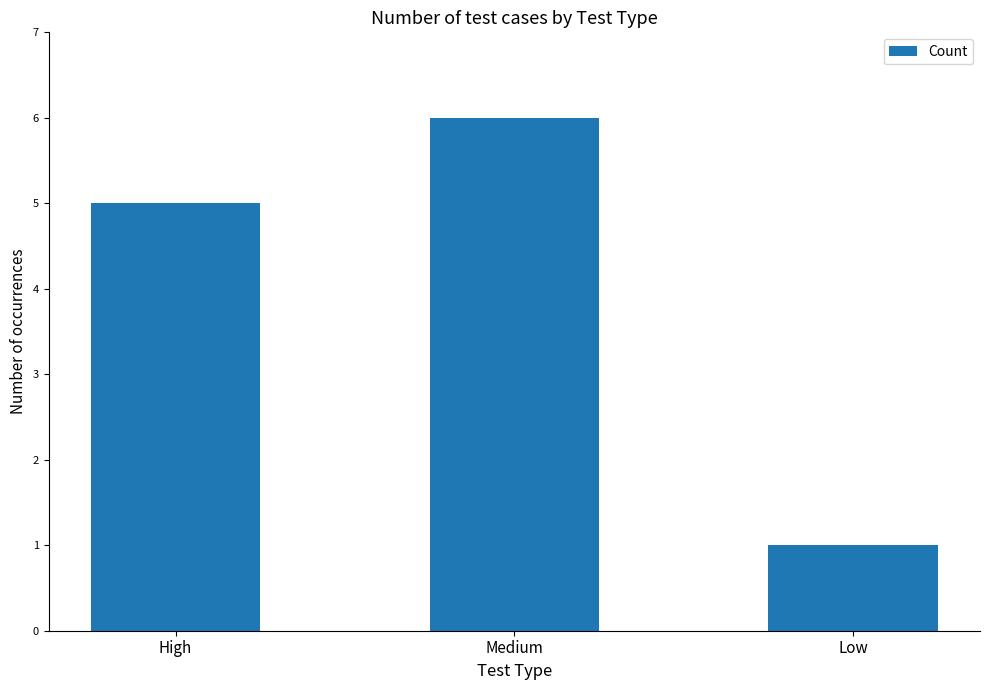

The chart shows a value of 2 at Low. True or false?

False